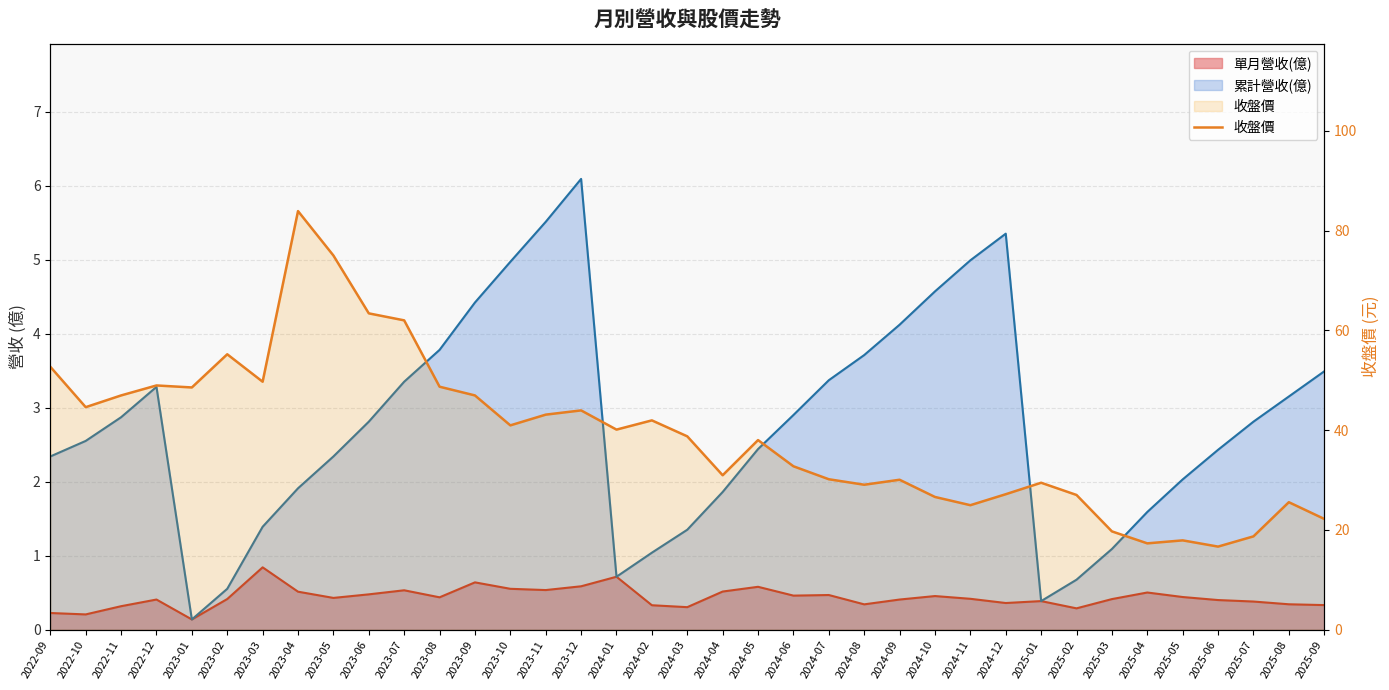

How many data points are above 38?

19